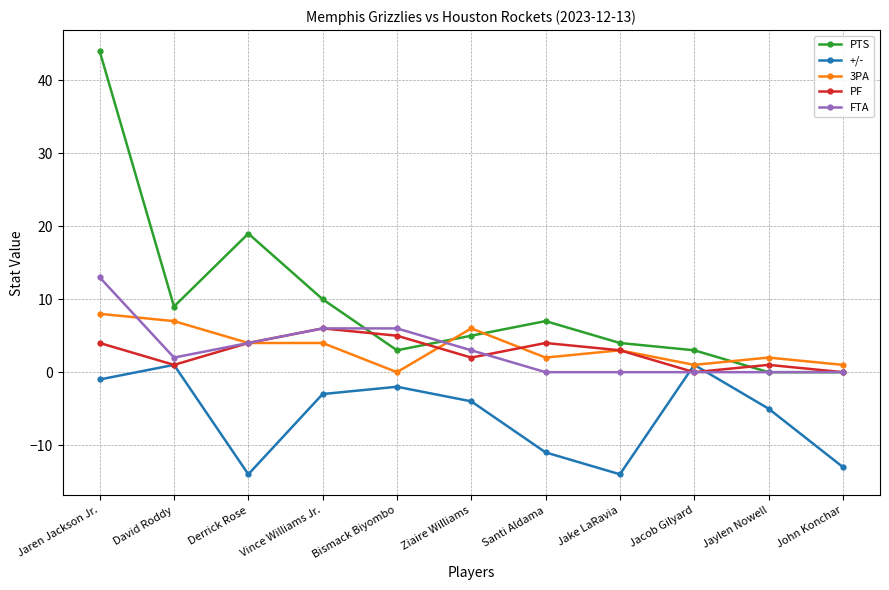

What is the average value of the 3PA series?

3